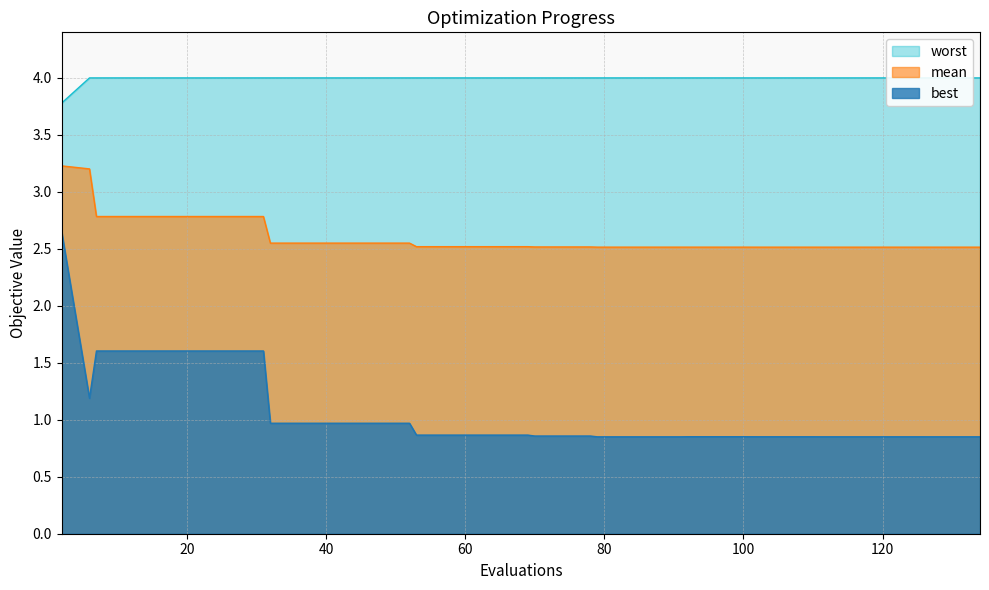

True or false: mean and best intersect in this chart.

False